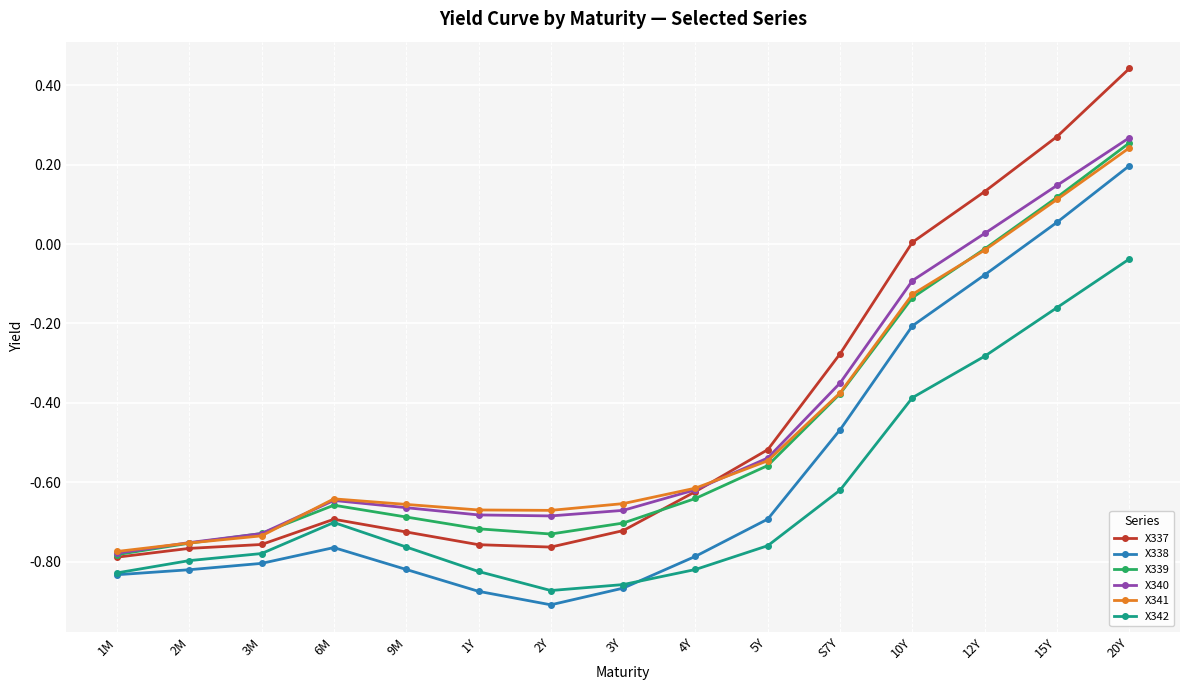

Between 6M and 1Y, which series saw the biggest shift?

X342